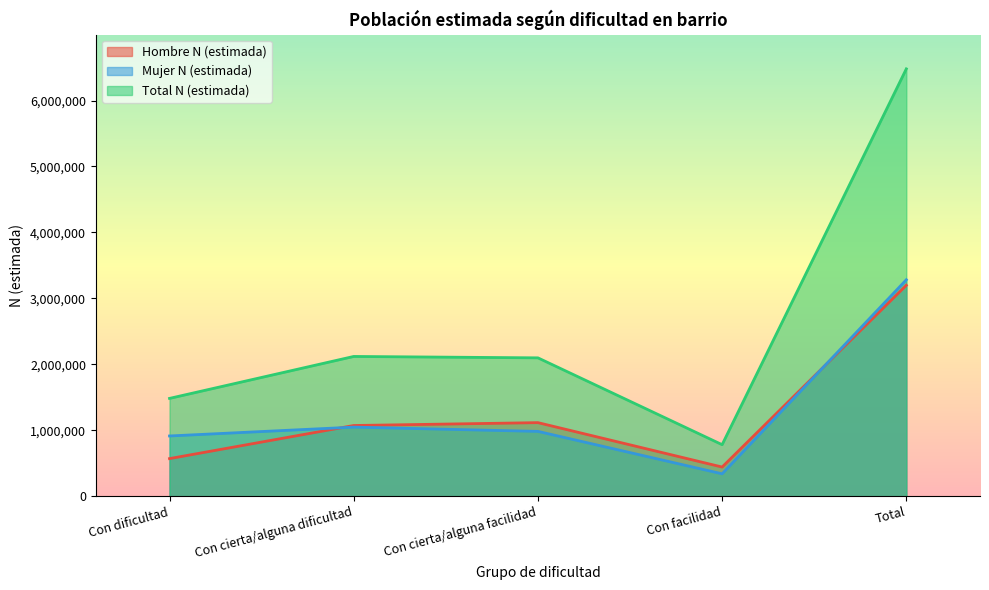

Reading left to right, what are all the values shown in this chart?

Hombre N (estimada): Con dificultad=569771	Con cierta/alguna dificultad=1071698	Con cierta/alguna facilidad=1115135	Con facilidad=441731	Total=3198335
Mujer N (estimada): Con dificultad=913047	Con cierta/alguna dificultad=1047270	Con cierta/alguna facilidad=982576	Con facilidad=339146	Total=3282038
Total N (estimada): Con dificultad=1482818	Con cierta/alguna dificultad=2118968	Con cierta/alguna facilidad=2097711	Con facilidad=780877	Total=6480373